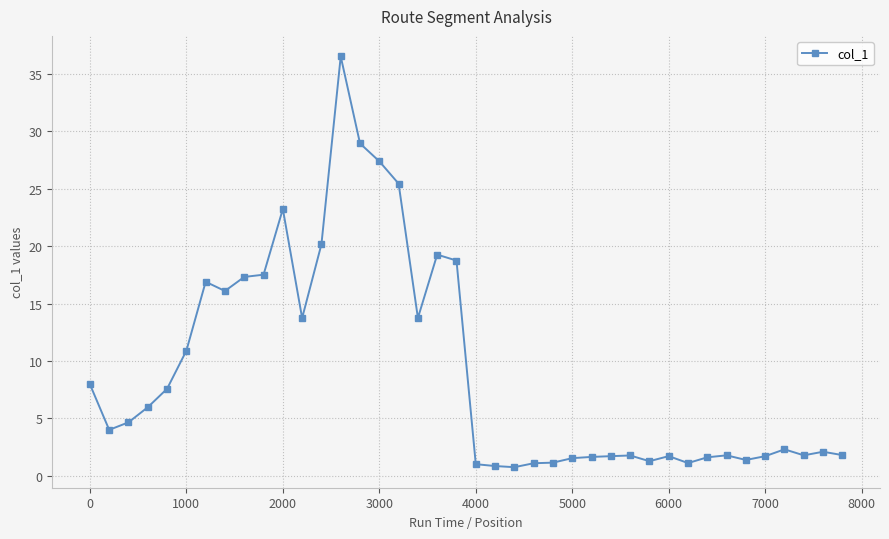

What is the greatest value displayed?

36.5